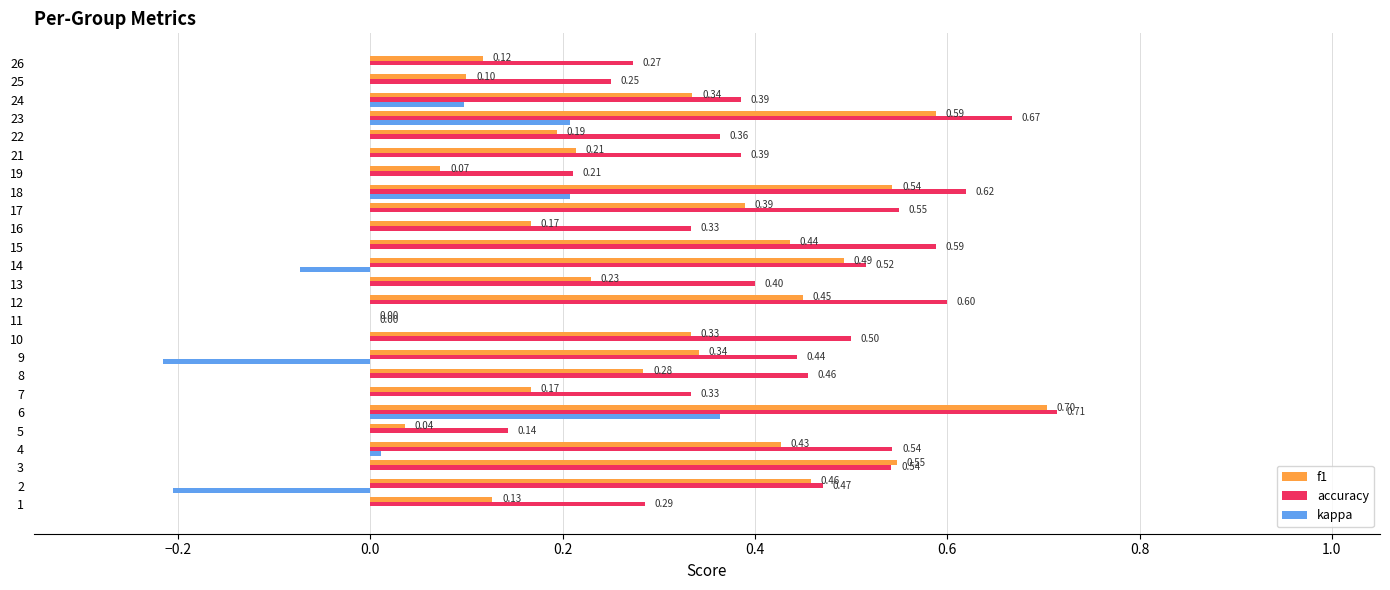

At which category is the sum across all series the highest?

6